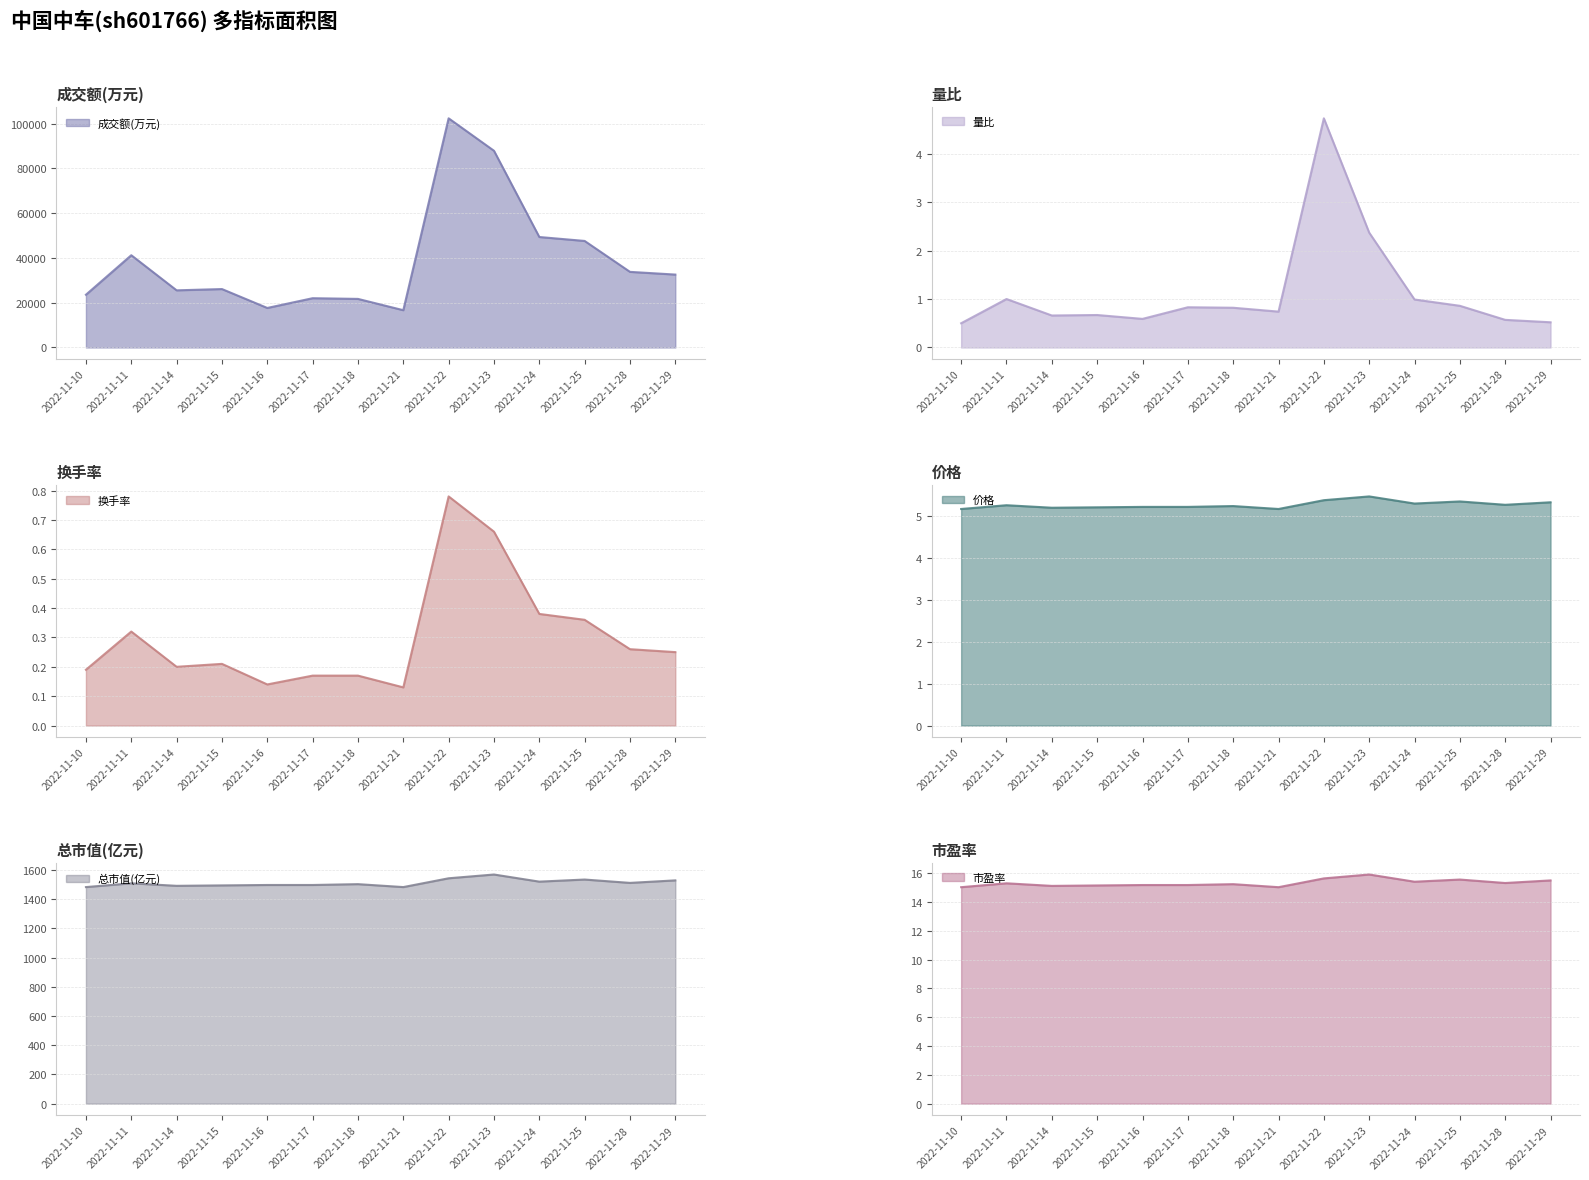

What is the difference between the highest and lowest values at 2022-11-14?

25511.8